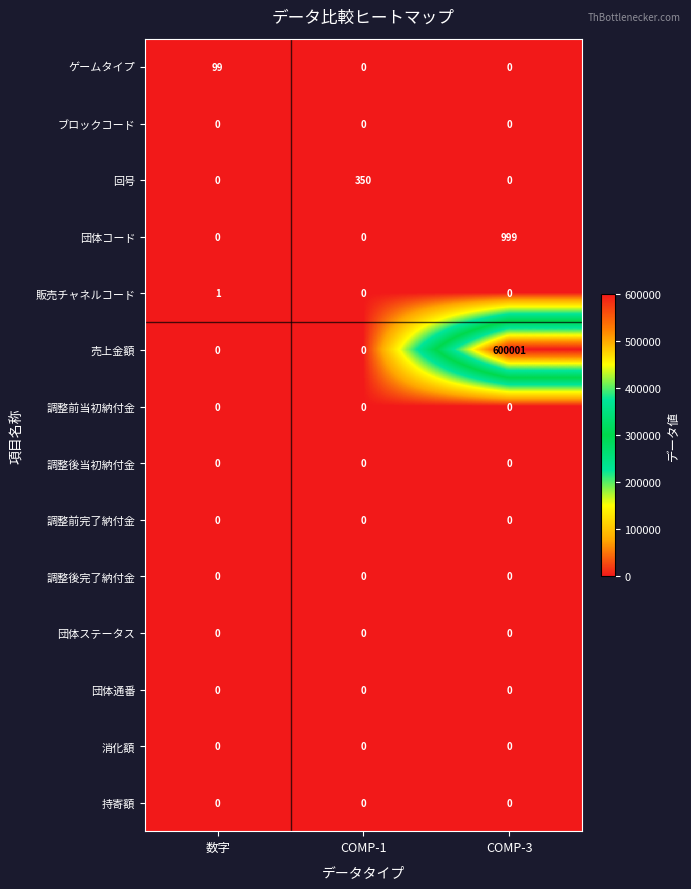

True or false: 団体コード has a value of 553 at COMP-3.

False